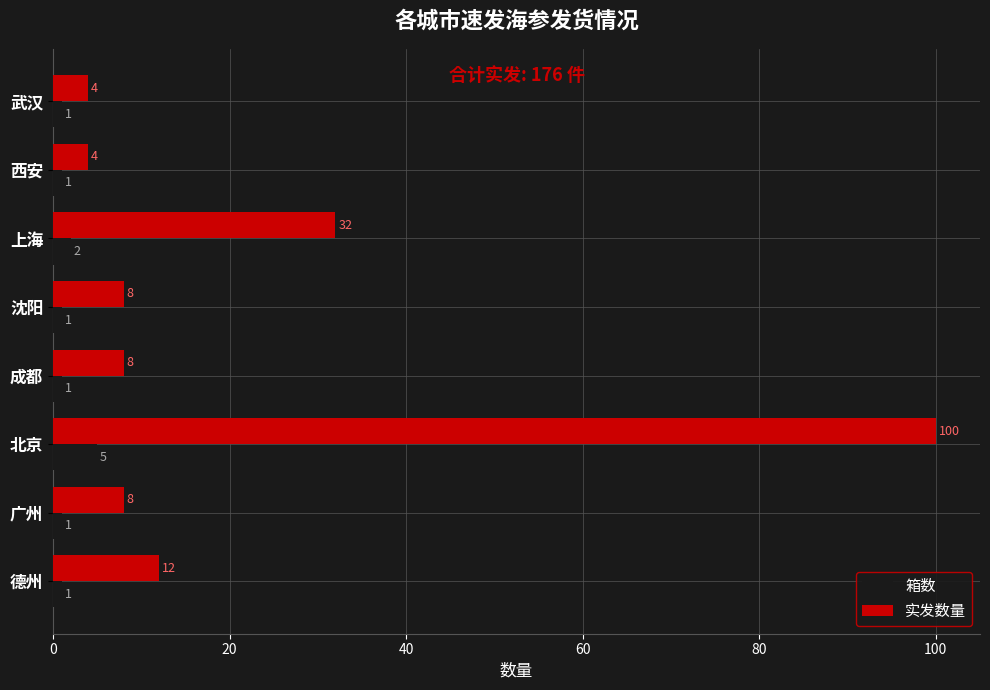

What is the approximate value of 实发数量 at 沈阳, to the nearest 5?

10